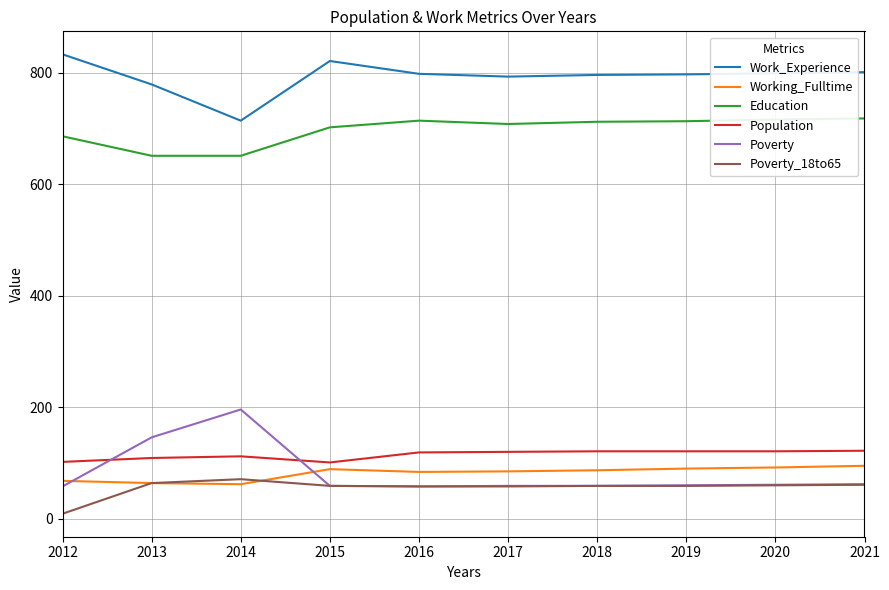

Between which two adjacent categories do Poverty and Population first intersect?

2012 and 2013